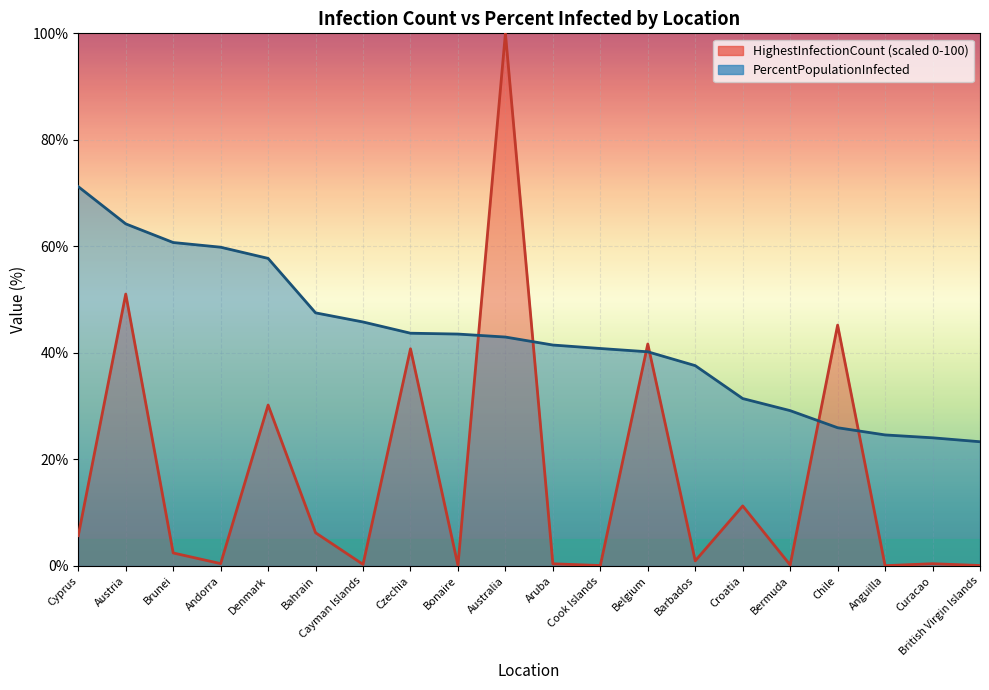

Which label corresponds to the largest value in the chart?

Australia